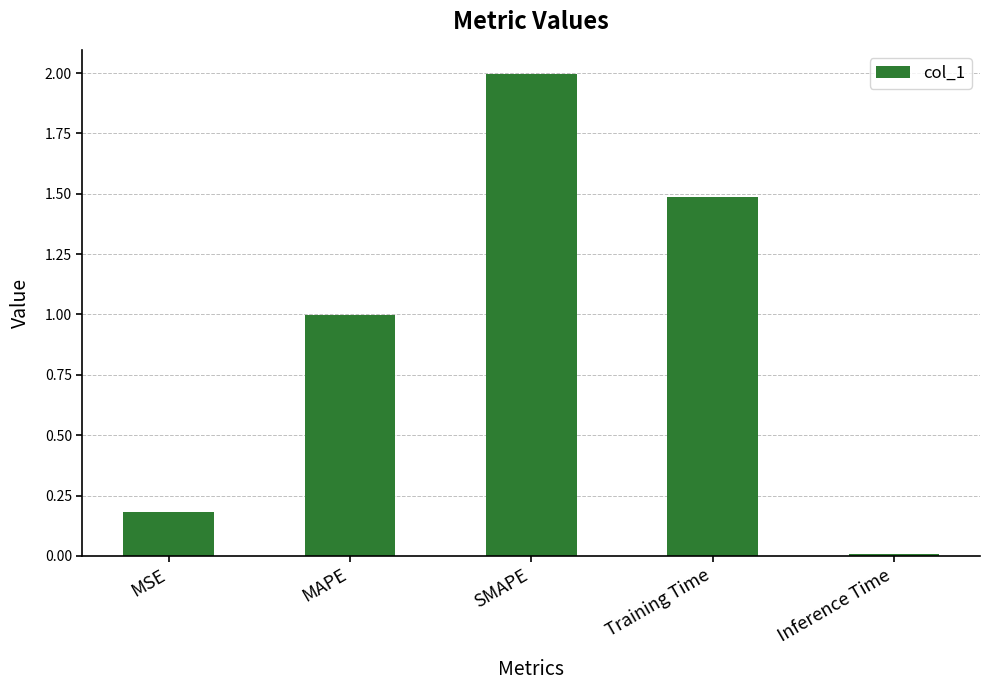

Rank the categories by value from lowest to highest.

Inference Time, MSE, MAPE, Training Time, SMAPE